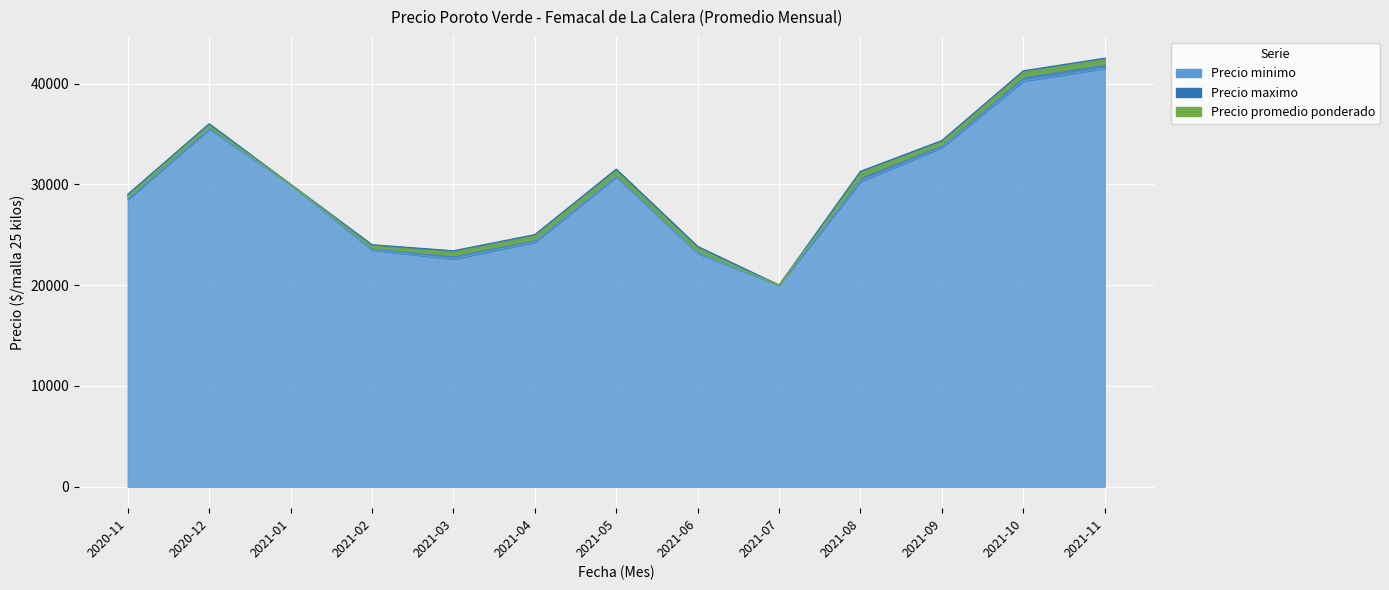

What is the sum of the Precio minimo values at 2021-05 and 2021-02?

54250